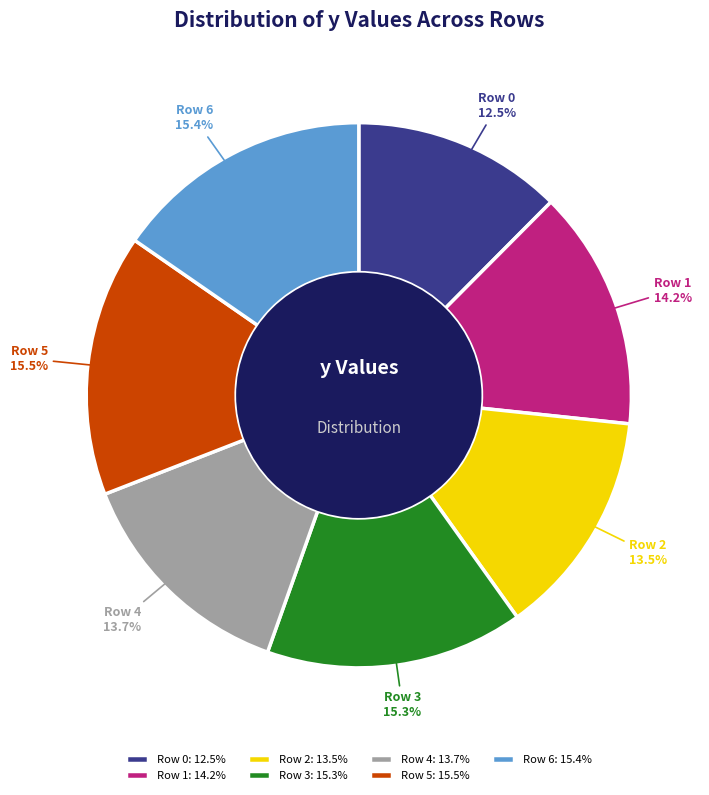

Which has a higher value, Row 4 or Row 5?

Row 5